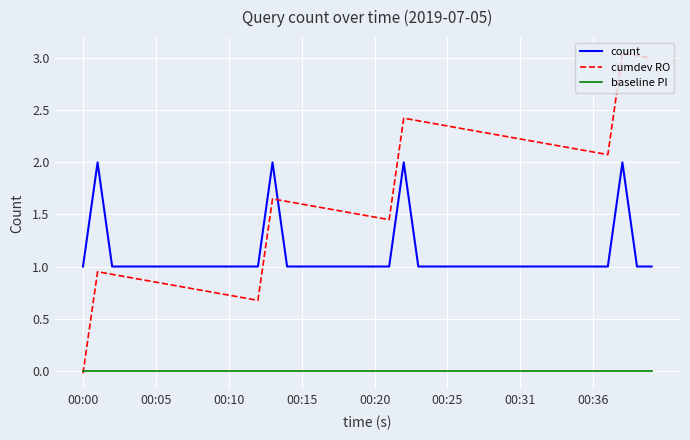

True or false: cumdev RO and count intersect in this chart.

True